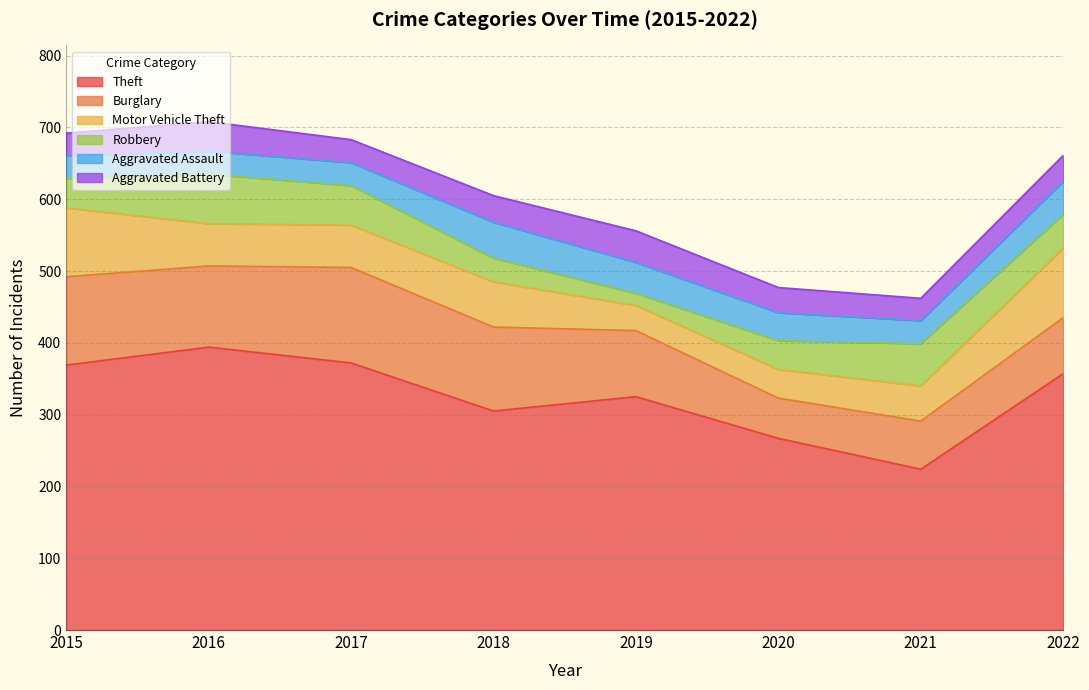

True or false: Motor Vehicle Theft has a value of 63 at 2018.

True